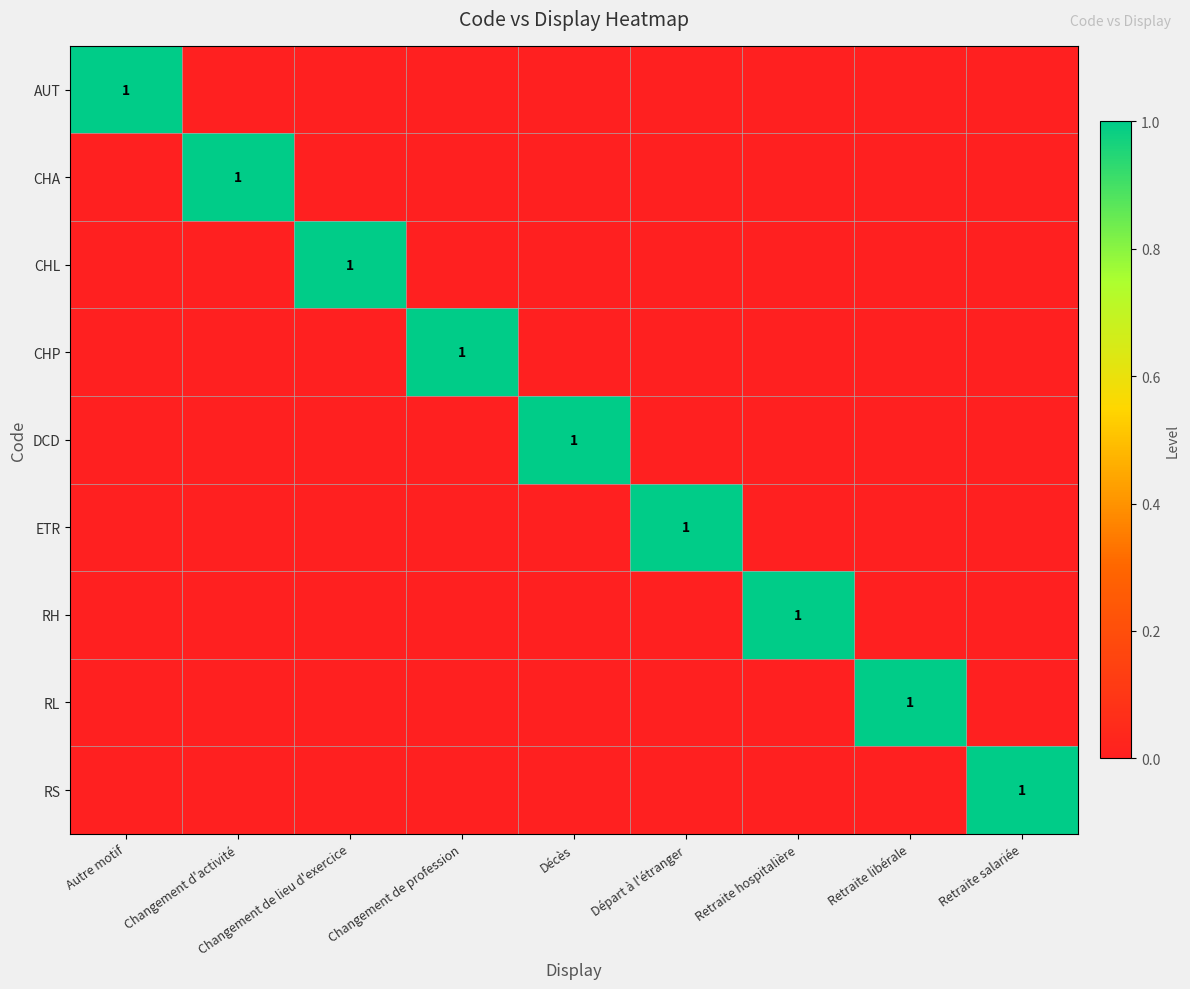

Is it true that ETR equals 0 at Départ à l'étranger?

False